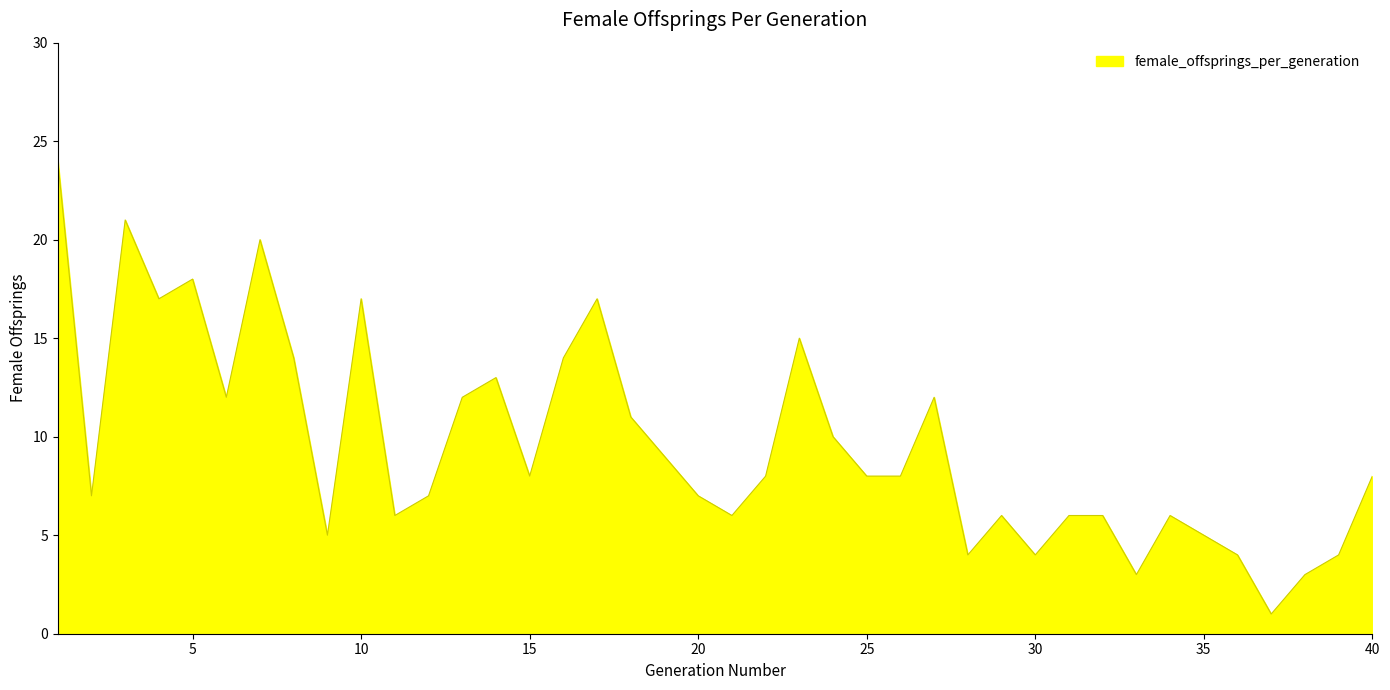

What is the difference between the maximum and minimum values?

23